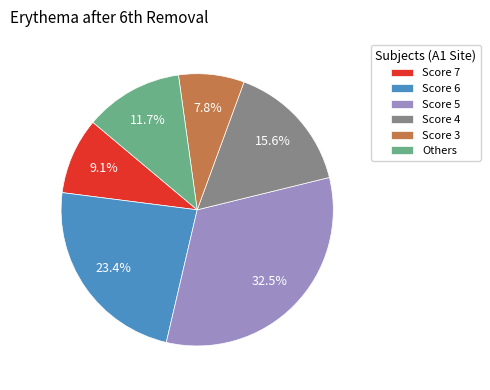

Is there any slice that represents more than half of the pie?

No